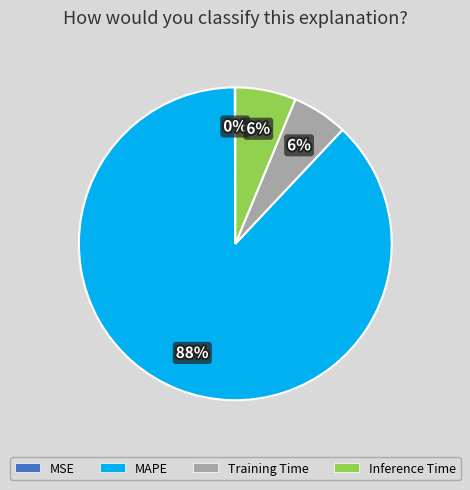

To the nearest percent, what percentage of the pie is Inference Time?

6%